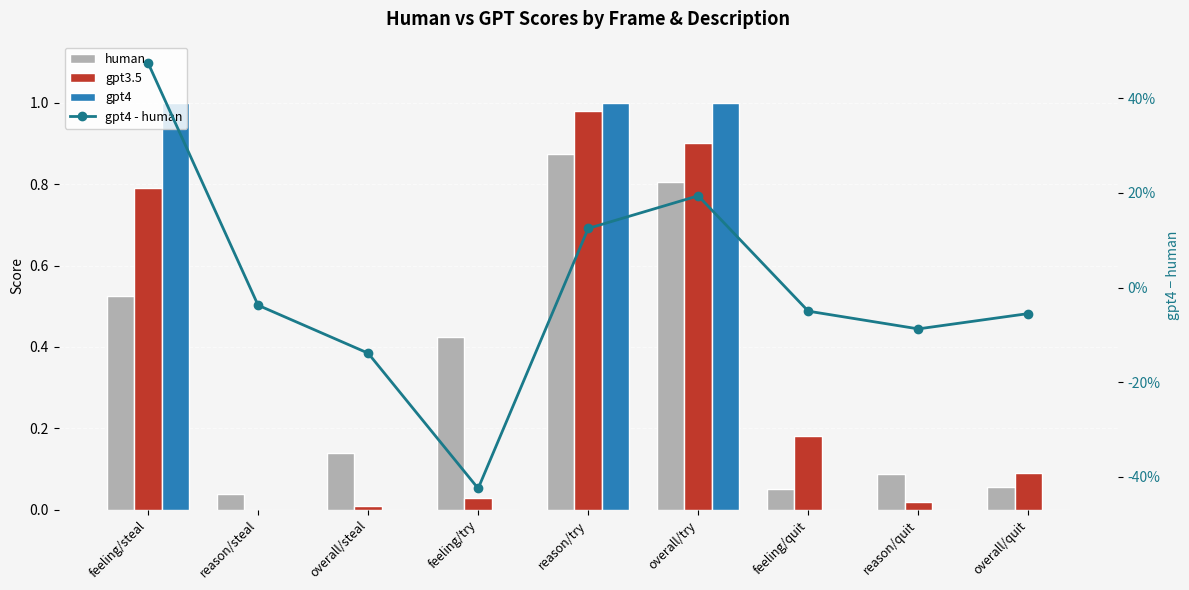

How many values in the gpt4 series exceed 0?

3